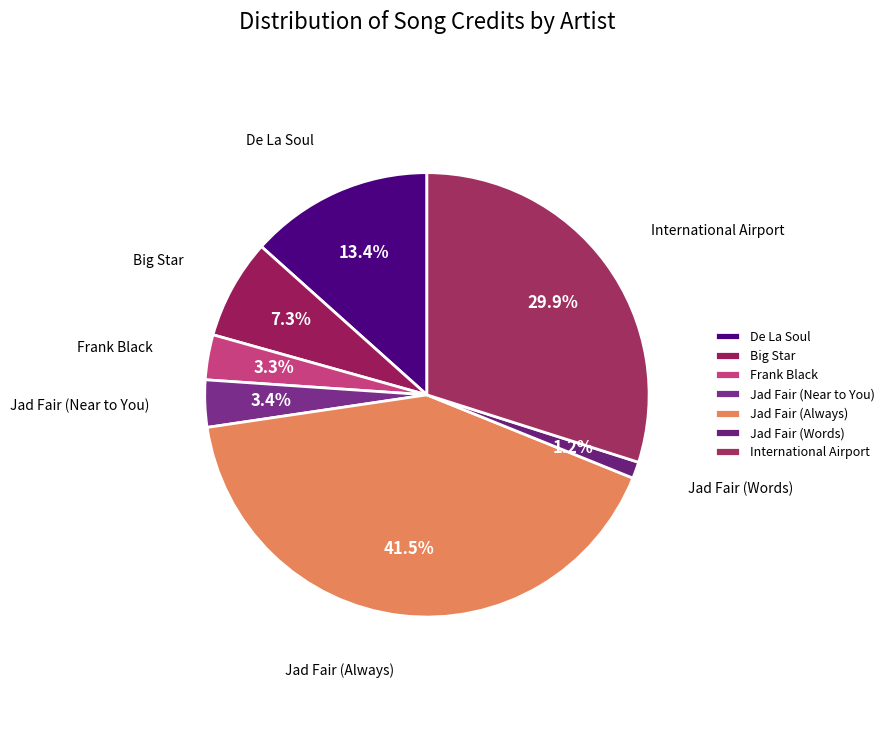

To the nearest percent, what percentage of the pie is Jad Fair (Always)?

42%